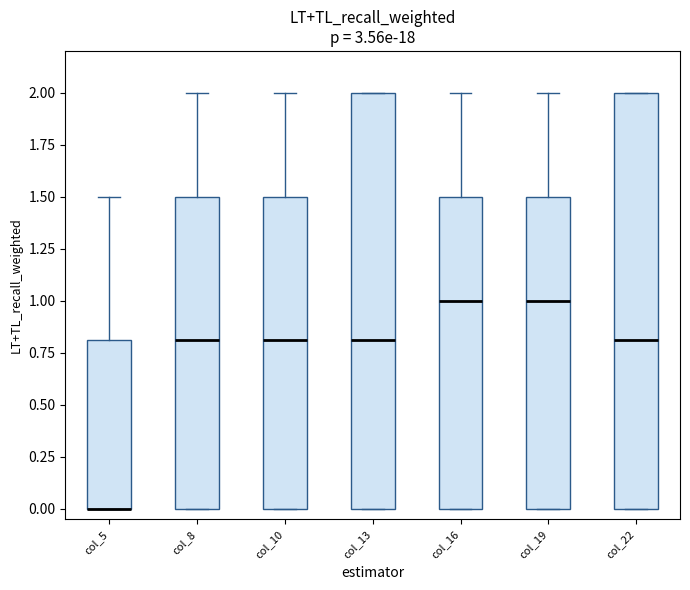

Reading left to right, transcribe this box plot: for each box, give where its median line is, the range the box spans, and where its two whiskers end, as read against the y-axis. The values are not printed on the chart, so give them approximately, as read against the axis.

col_5: median 0.0 (drawn on the box's lower edge), box 0.0 to 0.8, whiskers 0.0 to 1.5
col_8: median 0.8, box 0.0 to 1.5, whiskers 0.0 to 2.0
col_10: median 0.8, box 0.0 to 1.5, whiskers 0.0 to 2.0
col_13: median 0.8, box 0.0 to 2.0, whiskers 0.0 to 2.0
col_16: median 1.0, box 0.0 to 1.5, whiskers 0.0 to 2.0
col_19: median 1.0, box 0.0 to 1.5, whiskers 0.0 to 2.0
col_22: median 0.8, box 0.0 to 2.0, whiskers 0.0 to 2.0